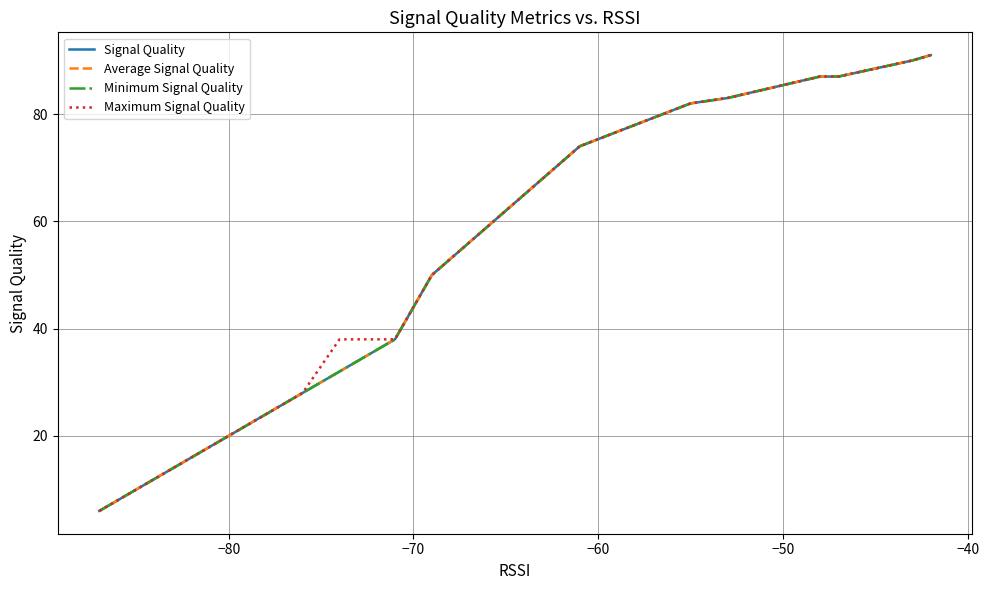

What are all the series names shown in the legend?

Signal Quality, Average Signal Quality, Minimum Signal Quality, Maximum Signal Quality